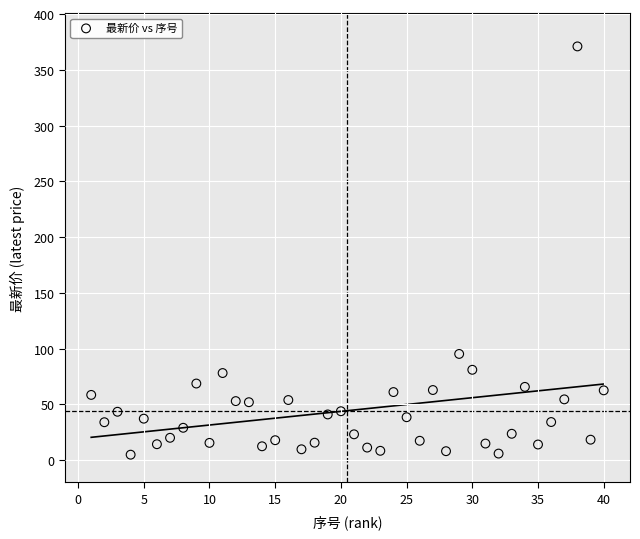

What is the range of X values (max minus min)?

39.0